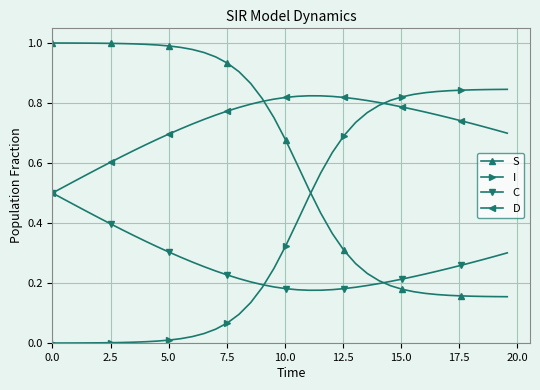

What are all the series names shown in the legend?

S, I, C, D